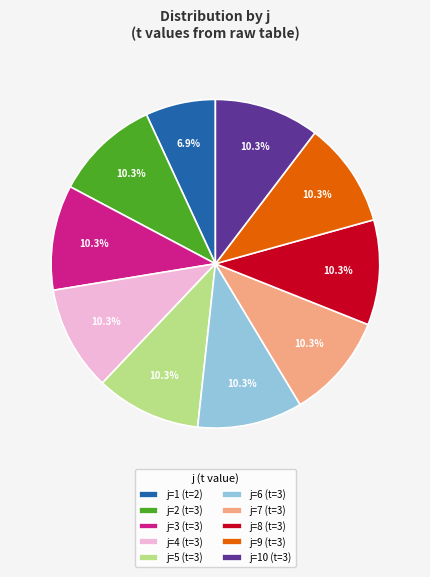

Is j=1 (t=2) the majority of the pie?

No